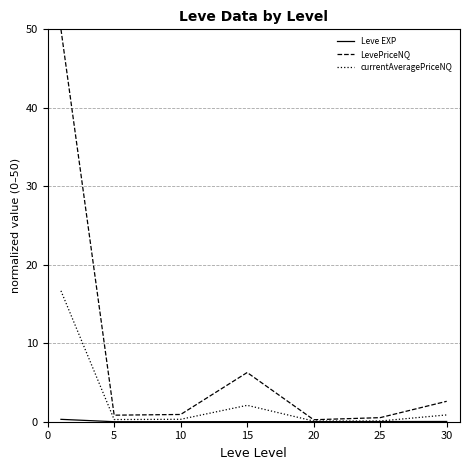

Does the chart display data point markers on the line(s)?

No